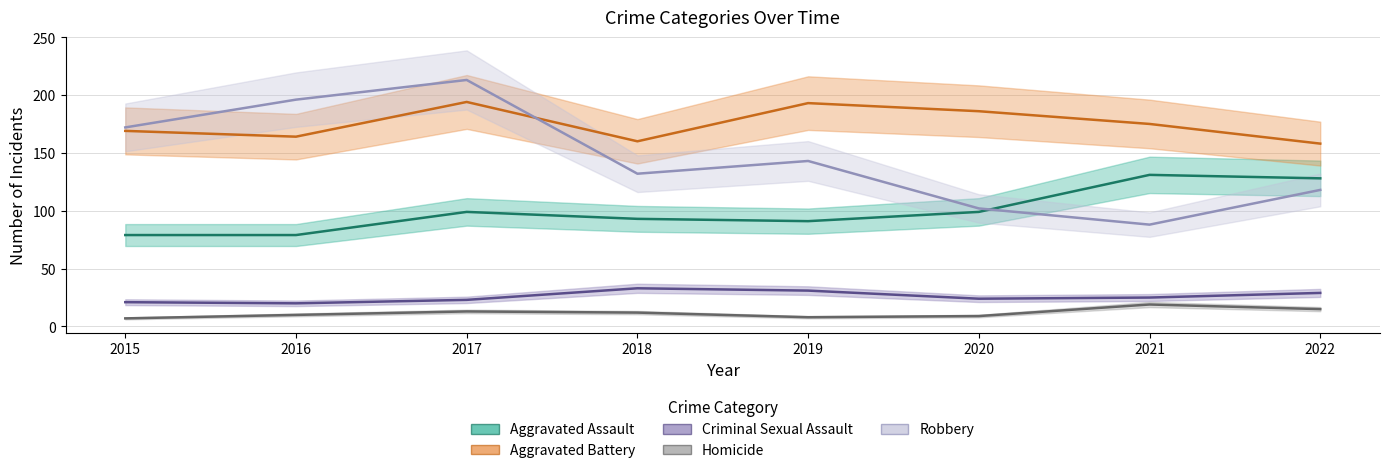

Rank the categories by Robbery value from lowest to highest.

2021, 2020, 2022, 2018, 2019, 2015, 2016, 2017